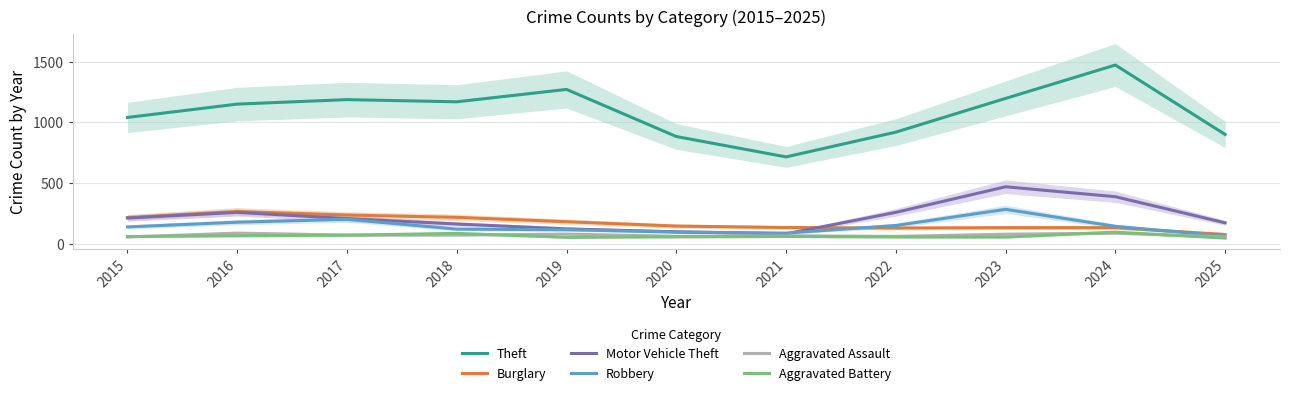

How many values in the Aggravated Assault series exceed 72?

4